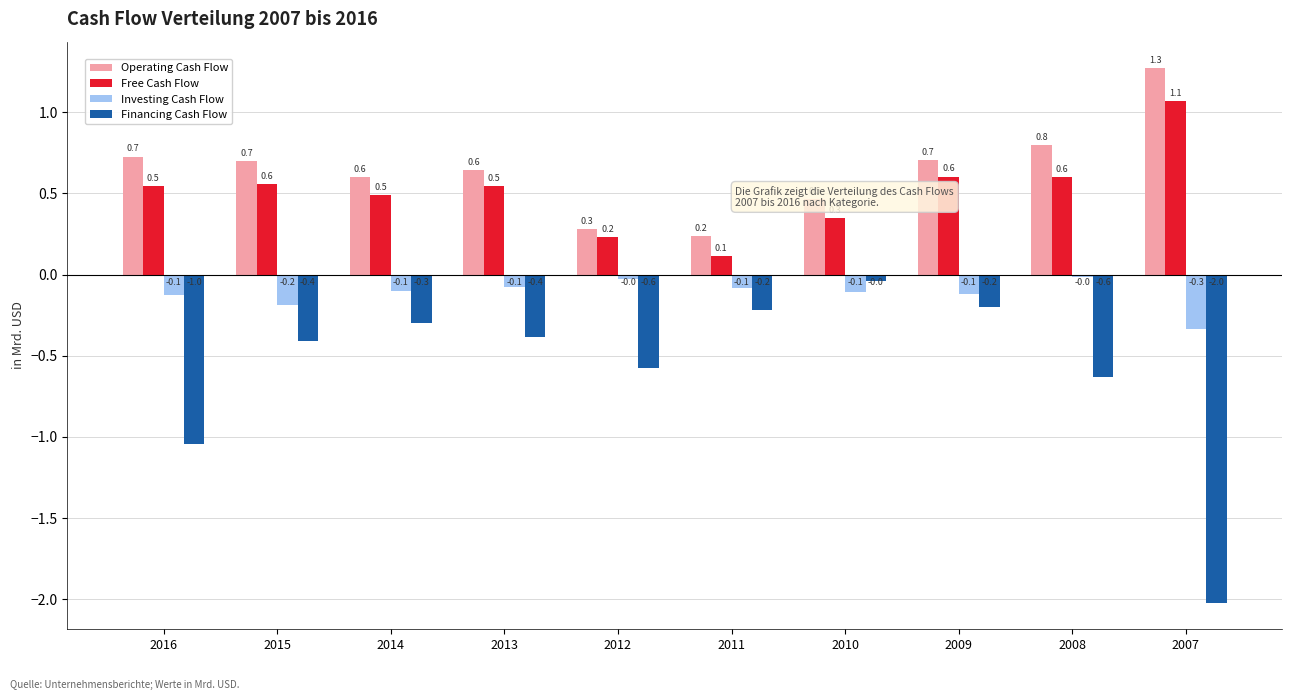

Is it true that Financing Cash Flow equals -0.4 at 2008?

False